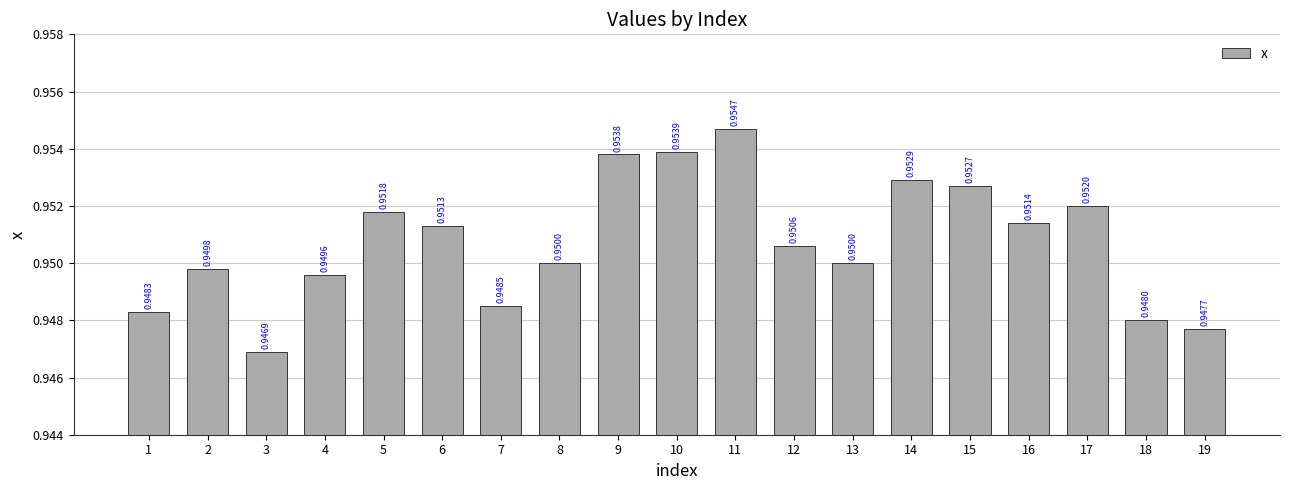

Between 18 and 17, which is larger?

17